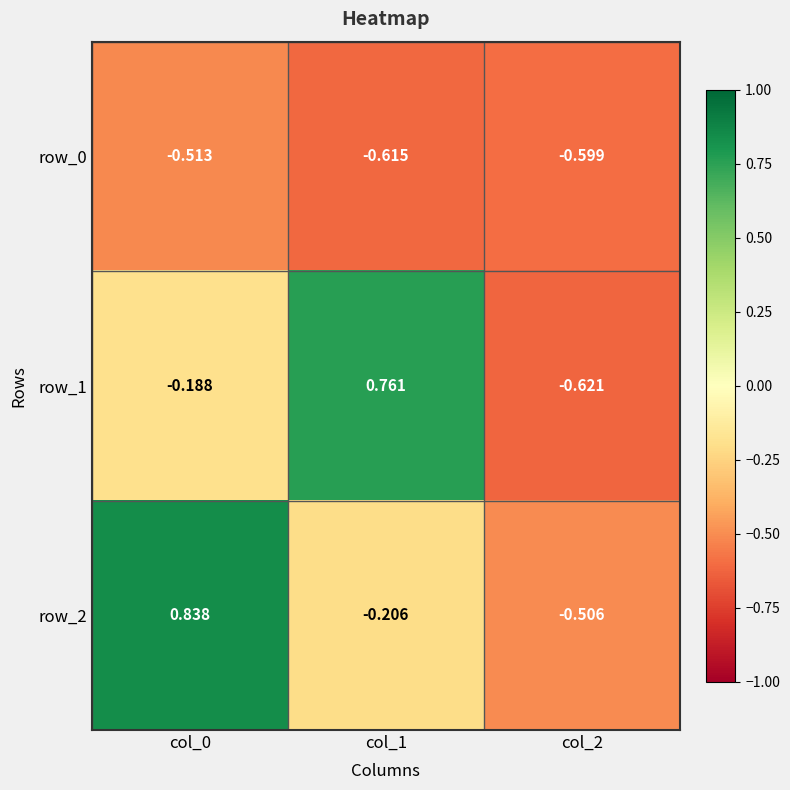

Which series has the widest spread of values?

row_1